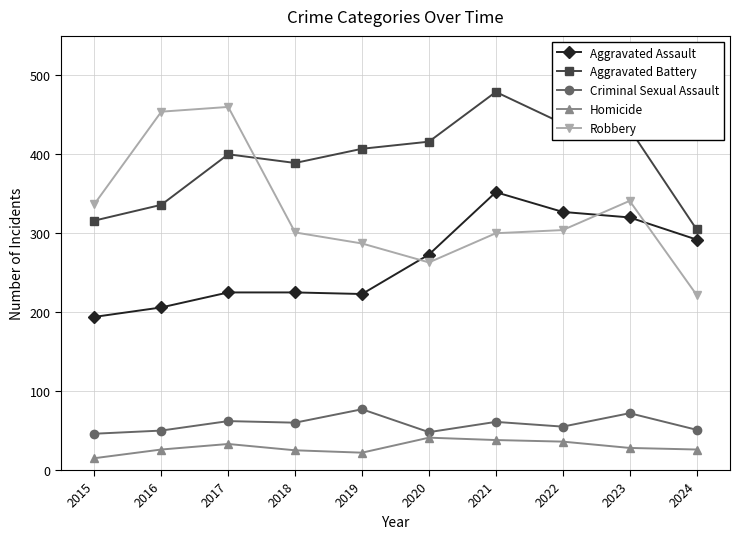

Is the value of Aggravated Battery at 2015 greater than the value of Criminal Sexual Assault at 2022?

Yes